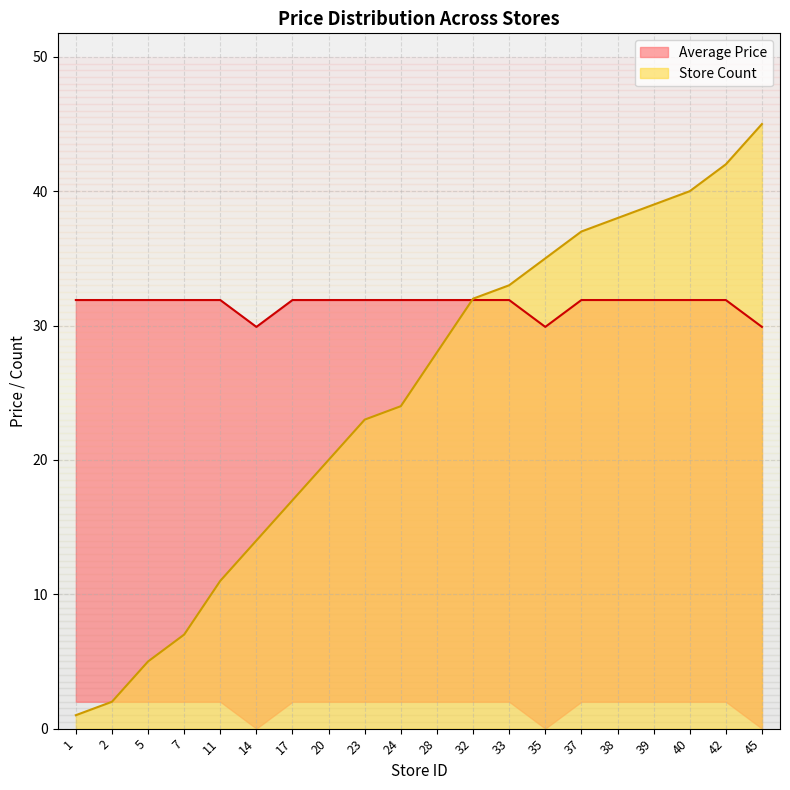

At which category is the sum across all series the highest?

45